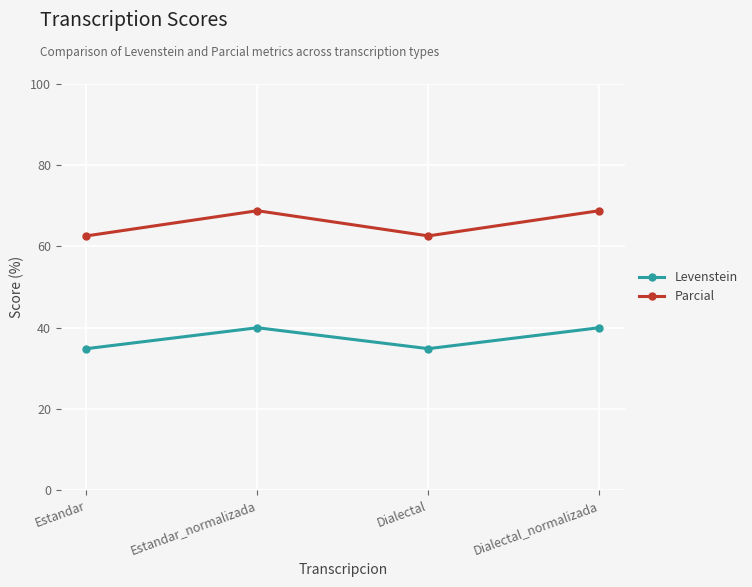

True or false: Levenstein and Parcial cross at least once.

False